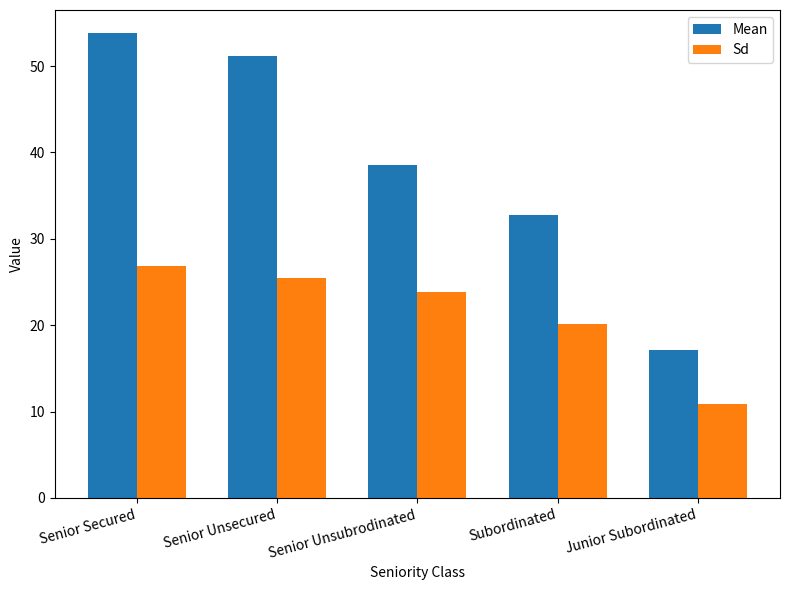

The Sd series shows 10.9 at Junior Subordinated. True or false?

True